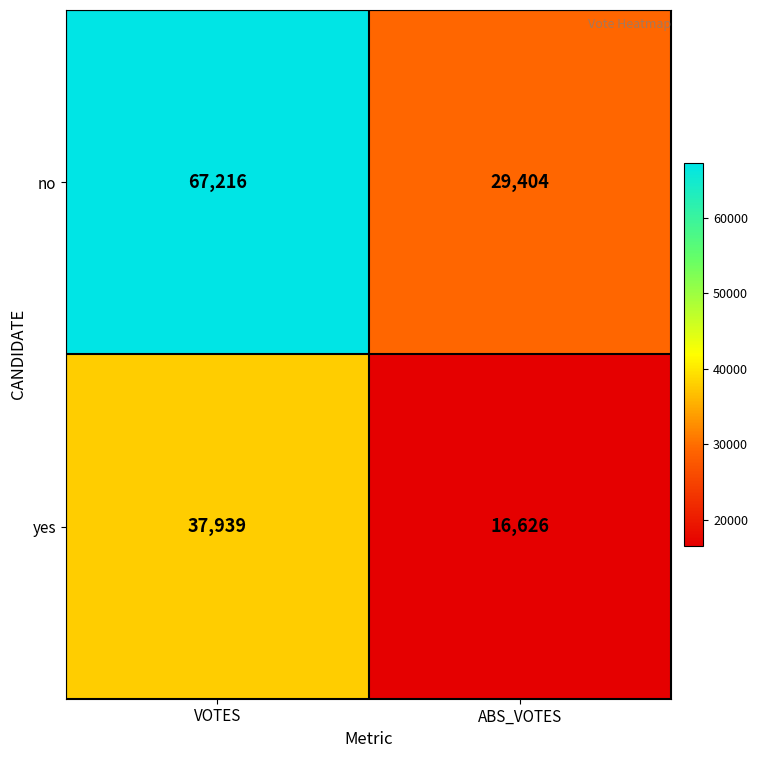

At how many categories does at least one series exceed 17819?

2